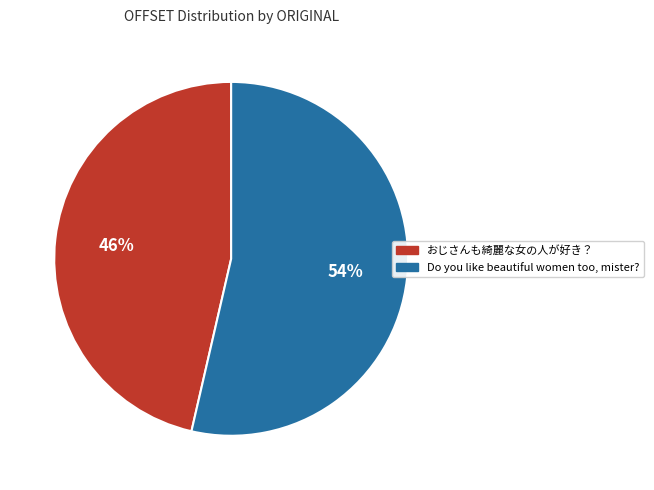

What is the ratio of the value at おじさんも綺麗な女の人が好き？ to the value at Do you like beautiful women too, mister??

0.9